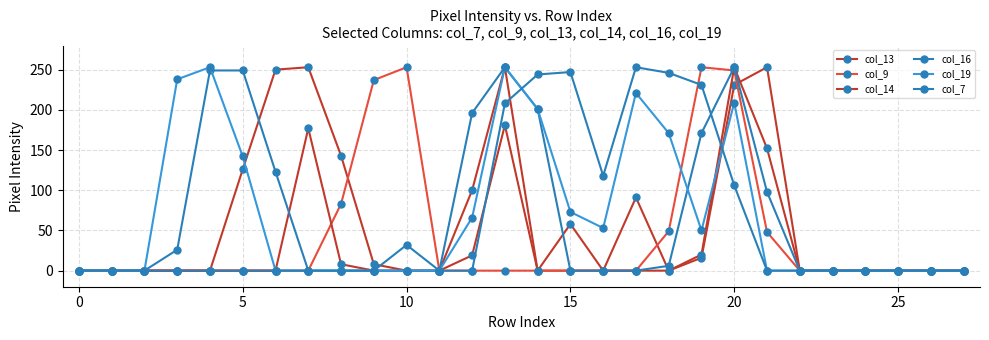

True or false: col_7 and col_9 intersect in this chart.

True